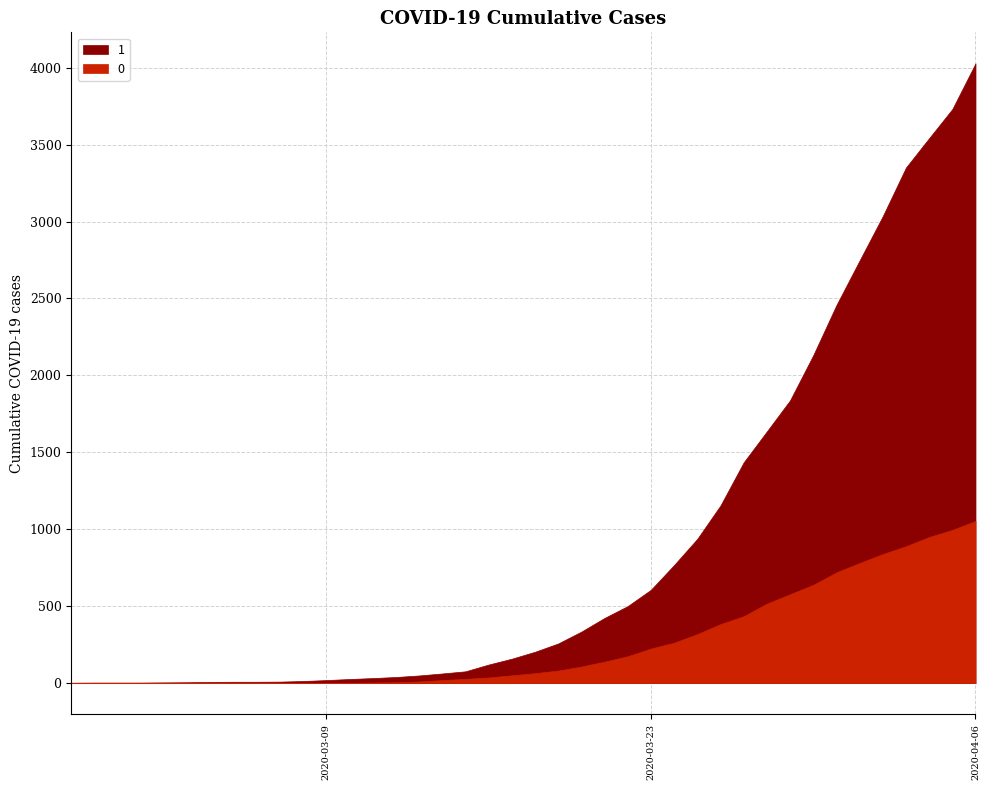

Count the number of data series in this chart.

2